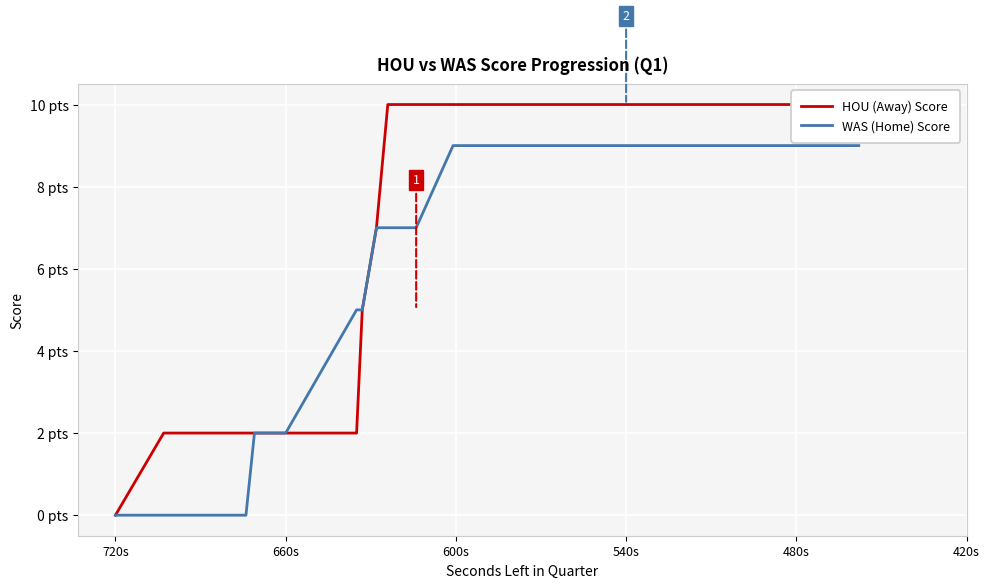

Reading left to right, list all the values displayed in this chart.

HOU (Away) Score: 0	2	2	2	2	2	2	2	2	5	7	10	10	10	10	10	10	10	10	10	10	10	10	10	10	10	10	10	10	10
WAS (Home) Score: 0	0	0	0	0	0	2	2	5	5	7	7	7	9	9	9	9	9	9	9	9	9	9	9	9	9	9	9	9	9